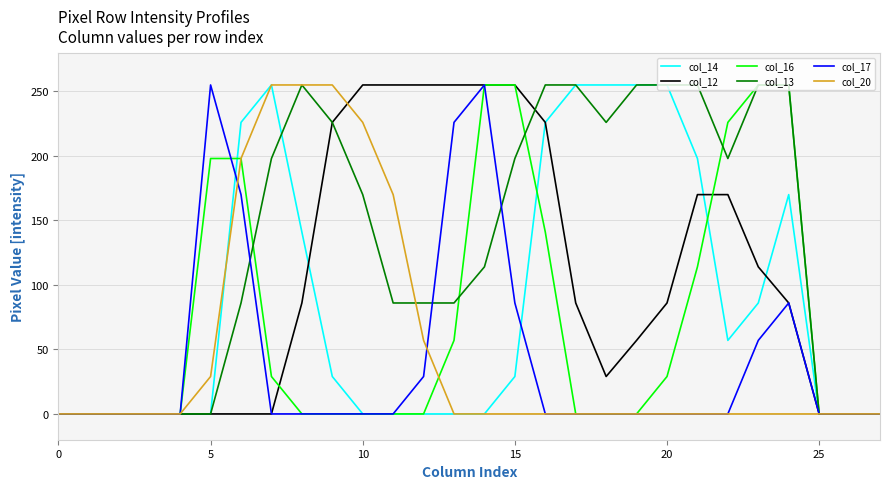

What is the highest value of the col_17 series?

255